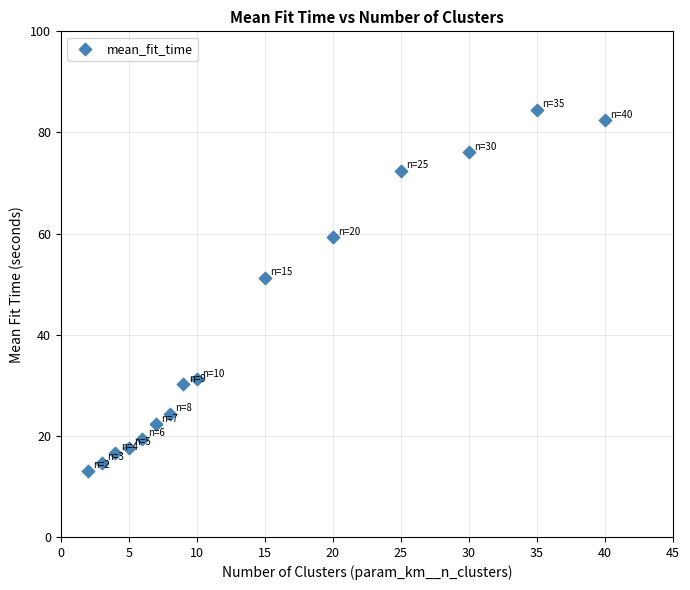

What is the range of X values (max minus min)?

38.0